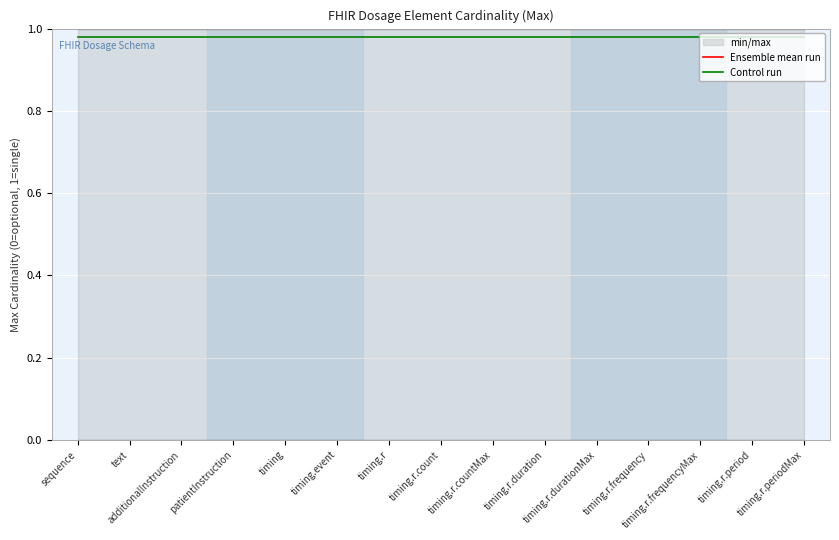

Where is Ensemble mean run nearest to the value 1?

sequence